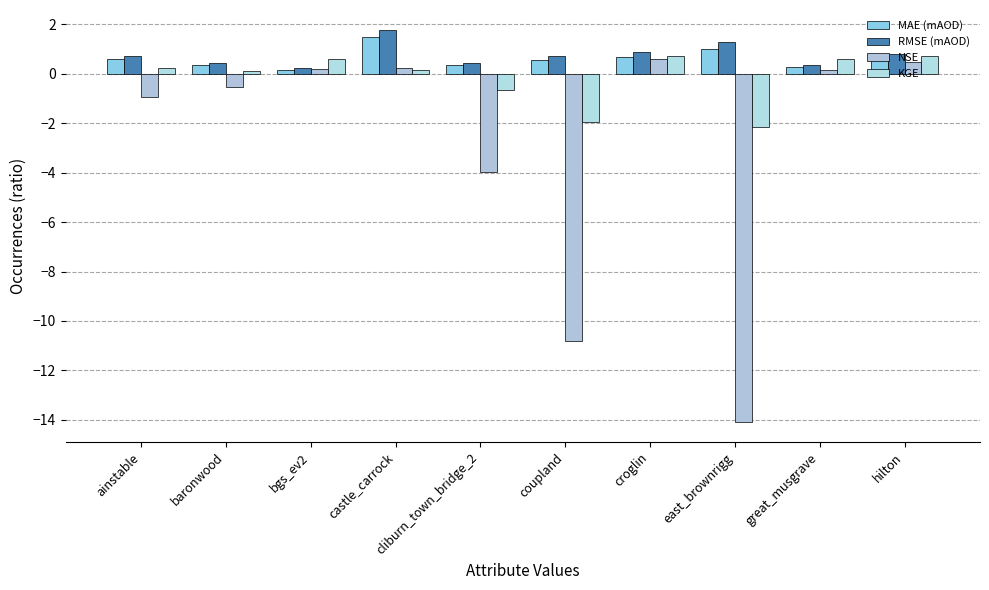

What is the minimum value for NSE?

-14.1